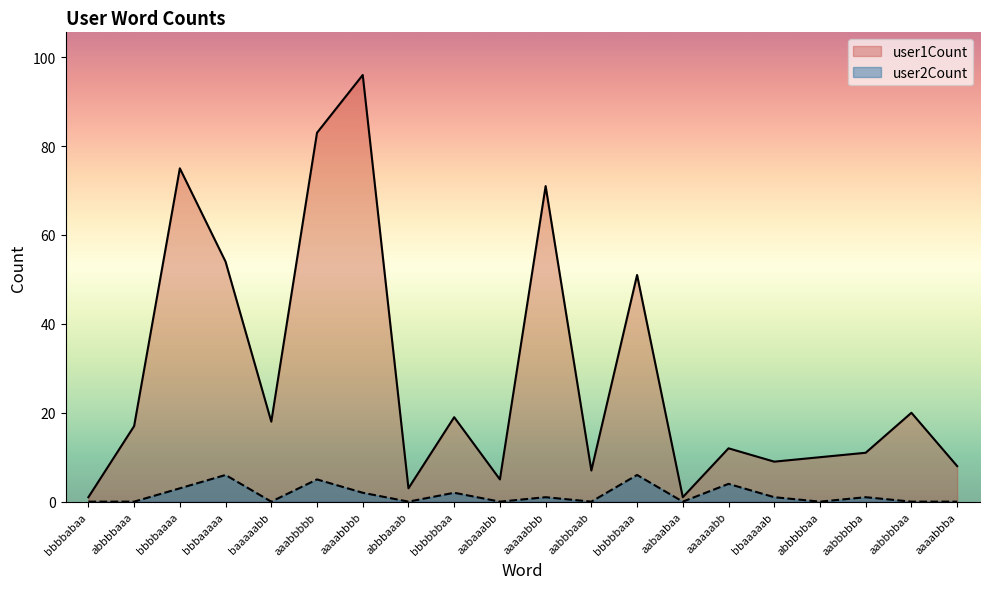

Rank the categories by user1Count value from highest to lowest.

aaaabbbb, aaabbbbb, bbbbaaaa, aaaaabbb, bbbaaaaa, bbbbbaaa, aabbbbaa, bbbbbbaa, baaaaabb, abbbbaaa, aaaaaabb, aabbbbba, abbbbbaa, bbaaaaab, aaaabbba, aabbbaab, aabaaabb, abbbaaab, bbbbabaa, aabaabaa